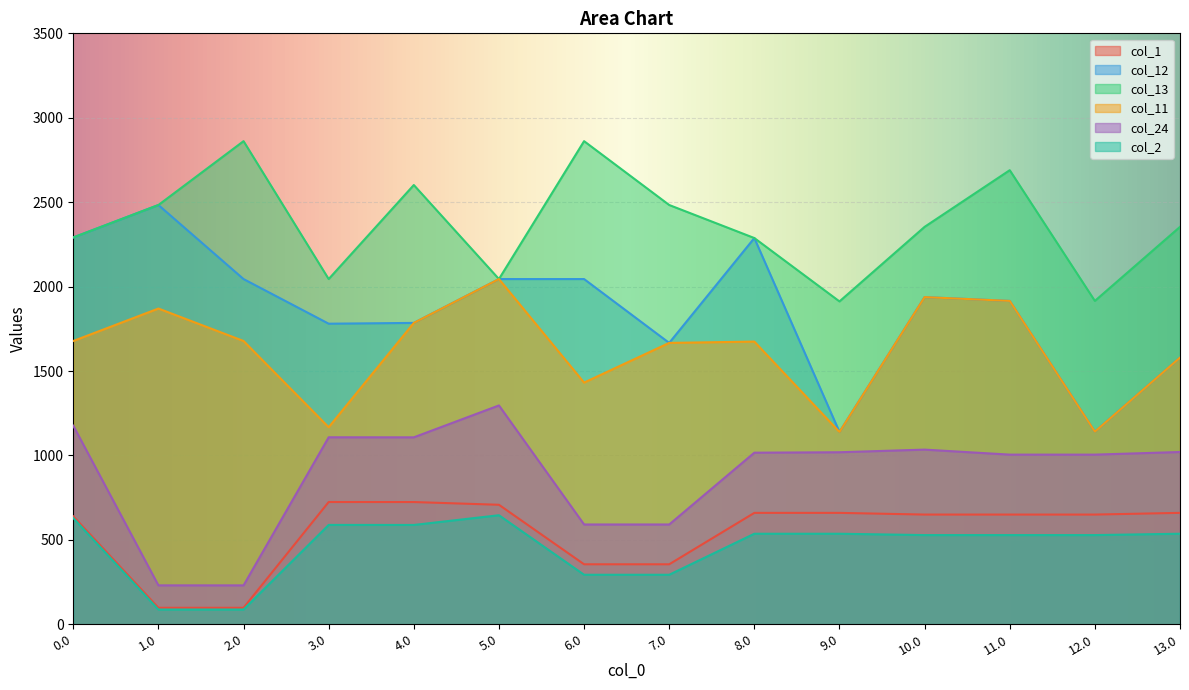

Which series has the widest spread of values?

col_12